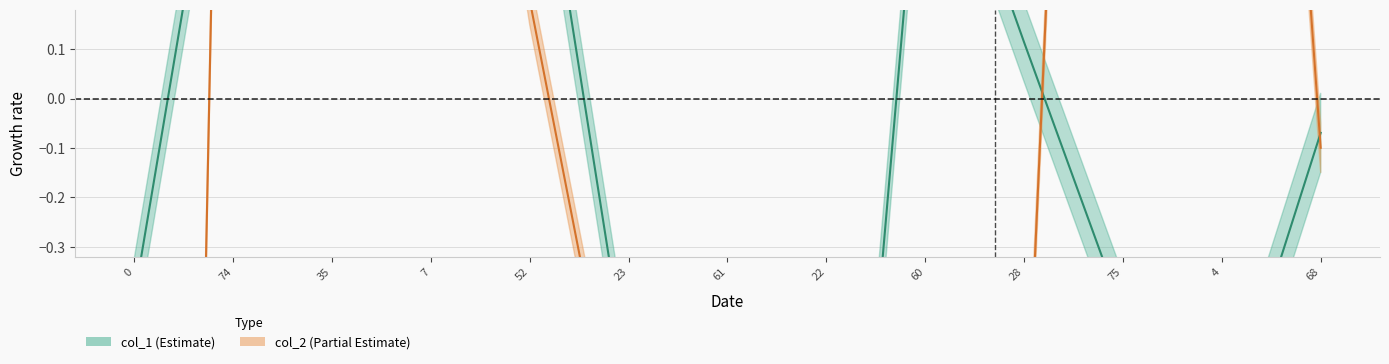

How many negative values does the col_1 series have?

7